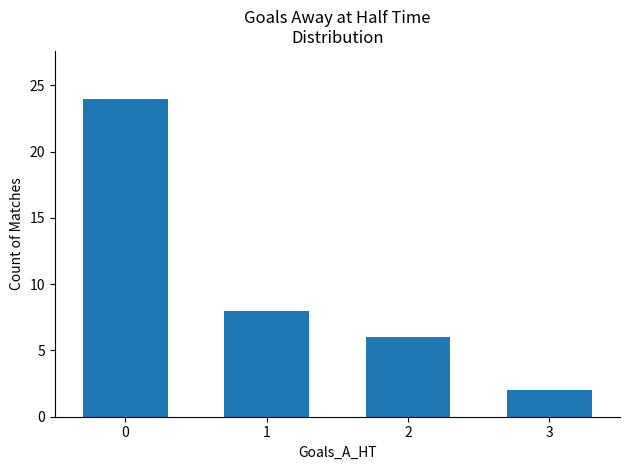

How many bars are there in total?

4